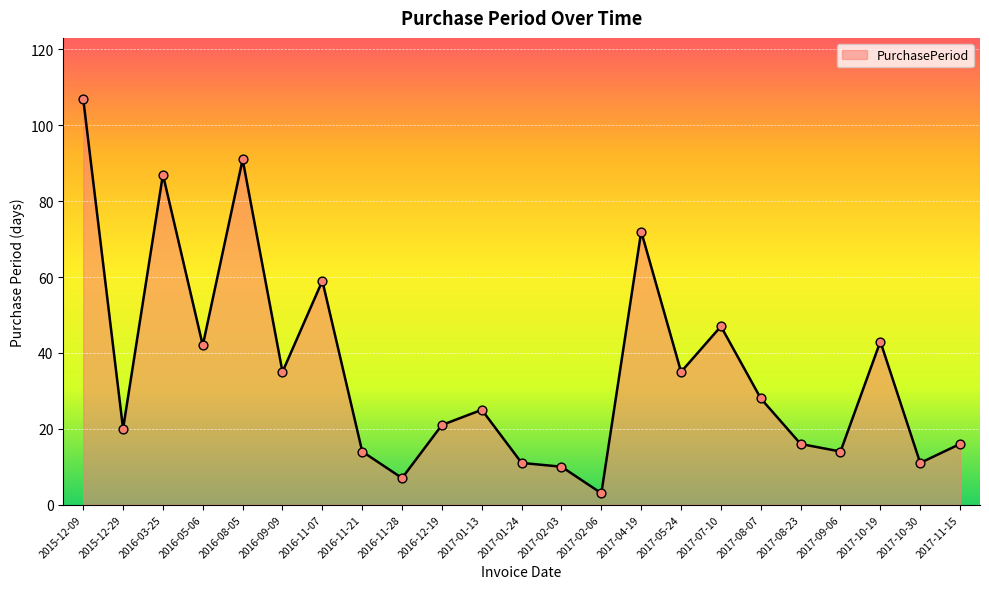

Which has a higher value, 2017-11-15 or 2015-12-29?

2015-12-29